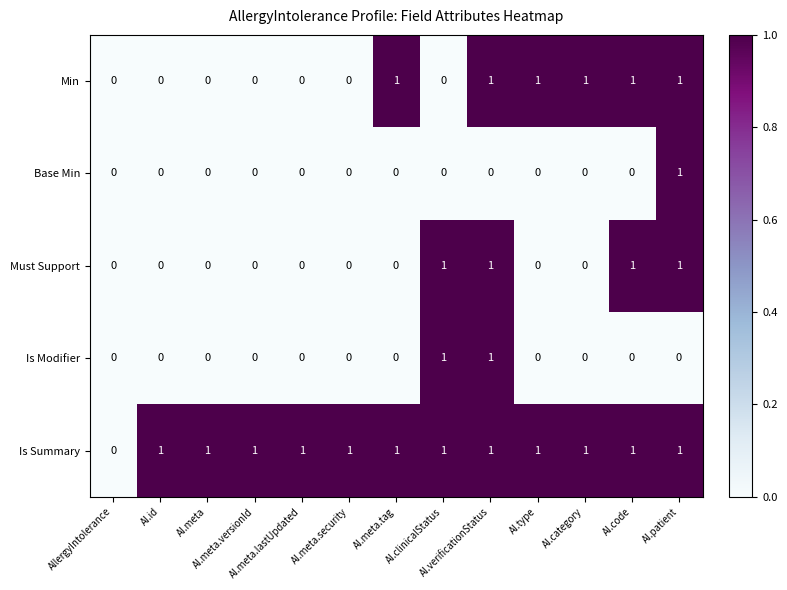

Which series has the largest total across all categories?

Is Summary